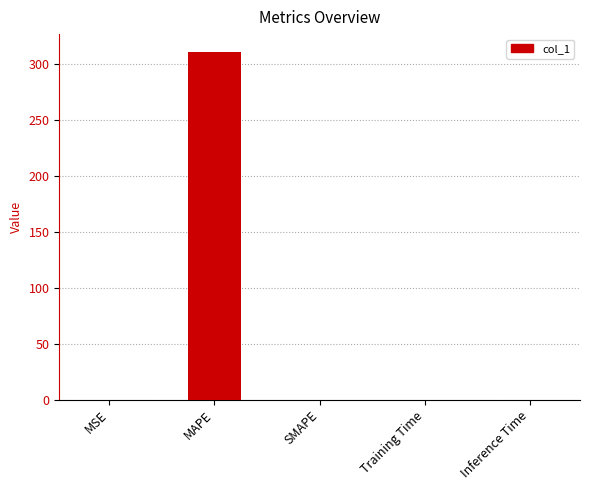

Is it true that the value at MSE is 0.0?

True